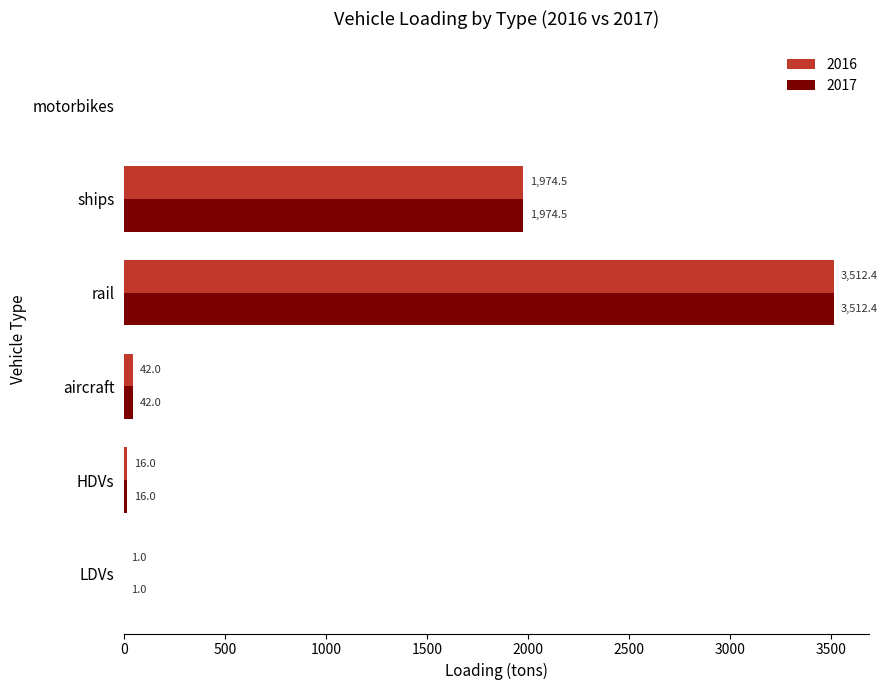

Is it true that 2016 equals 1974.5 at ships?

True